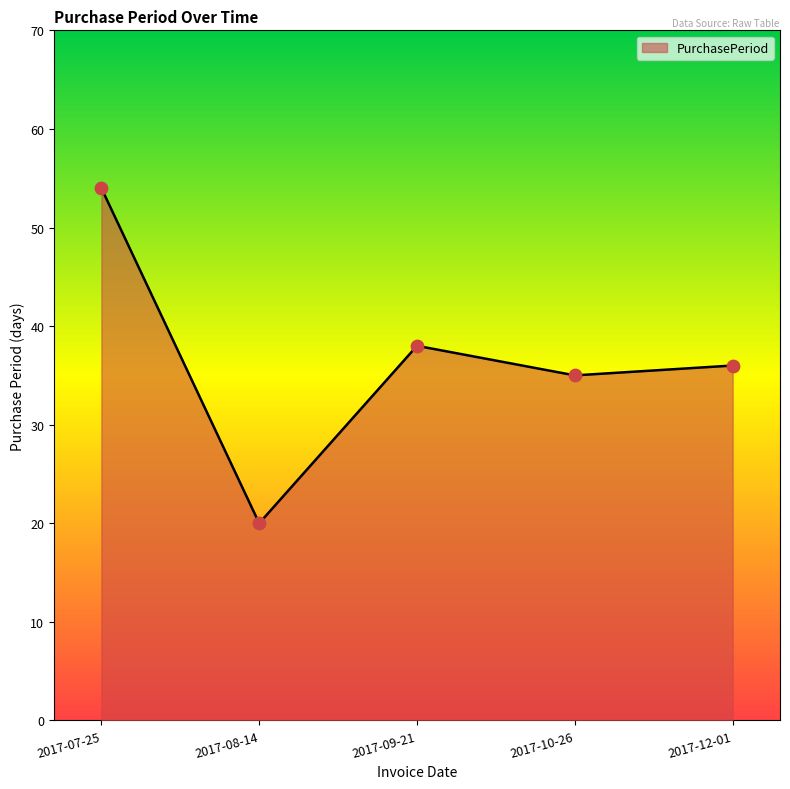

Between 2017-08-14 and 2017-09-21, which is larger?

2017-09-21